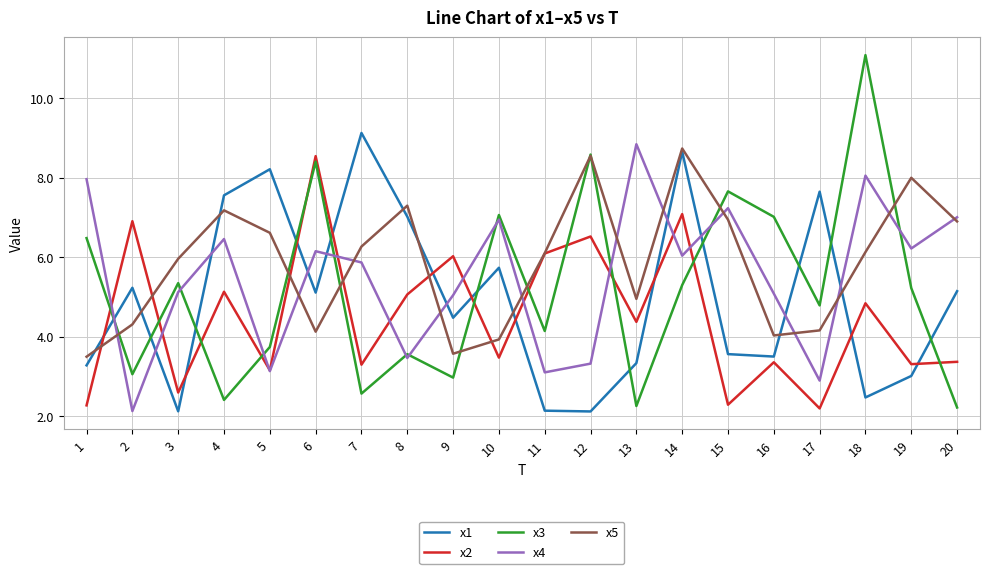

What is the difference between the highest and lowest values at 1?

5.7